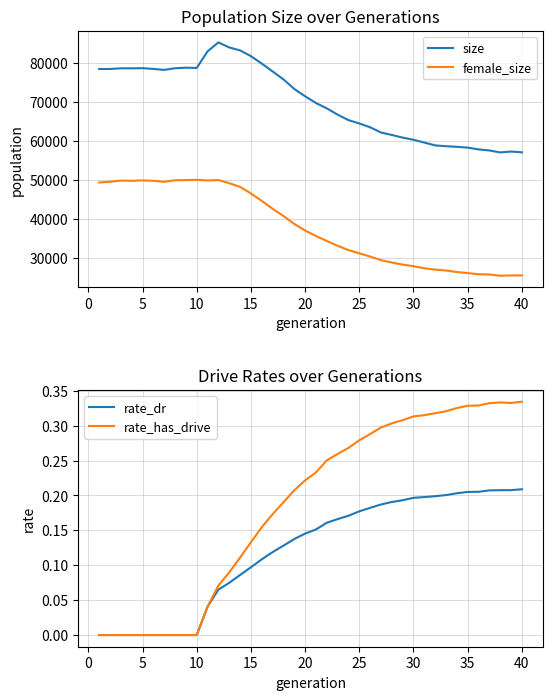

True or false: female_size and size intersect in this chart.

False